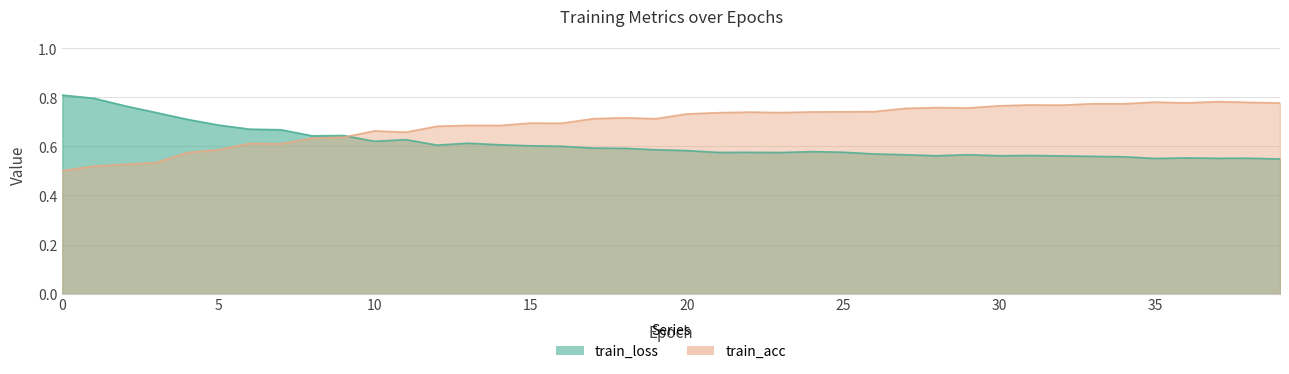

How many lines are shown in the chart?

2